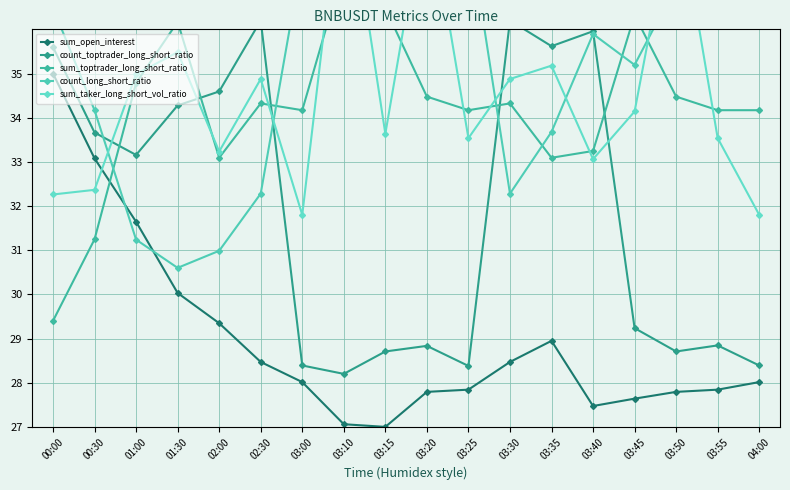

What is the label of the 13th point from the left?

03:35